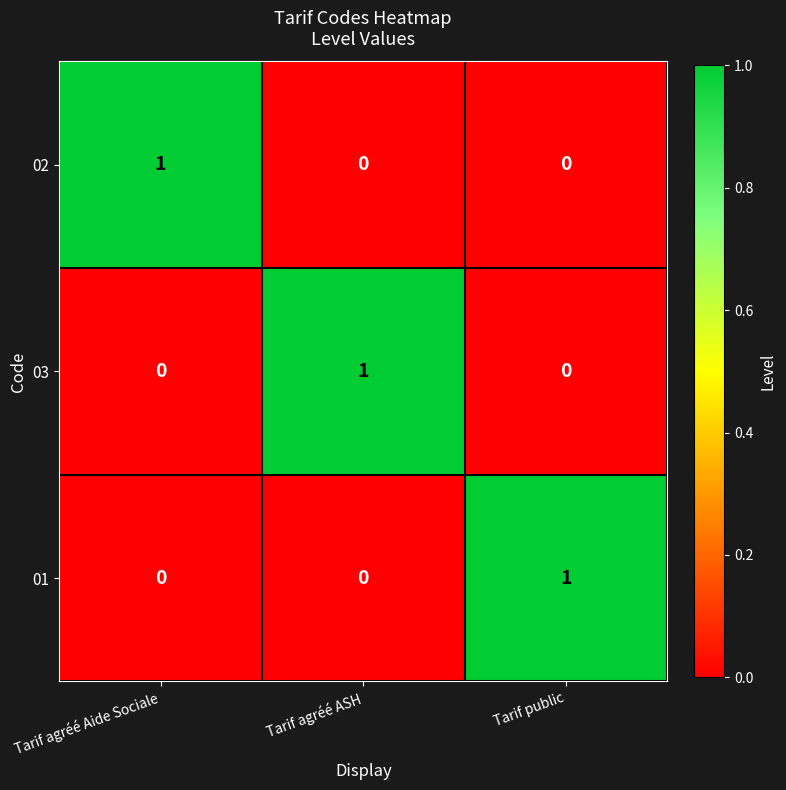

How many 01 values are between 0 and 1?

3